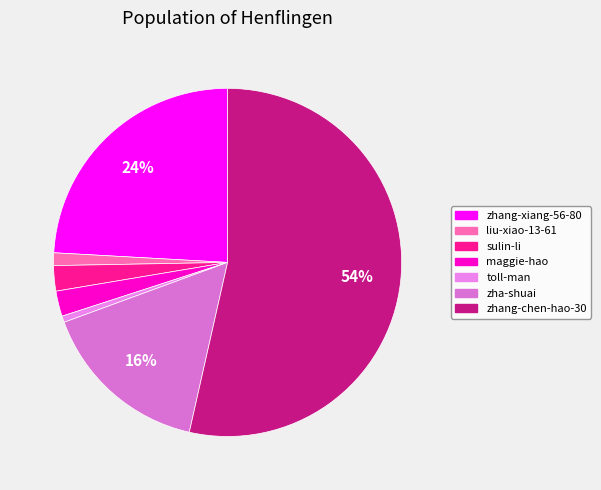

How many slices are in this pie chart?

7